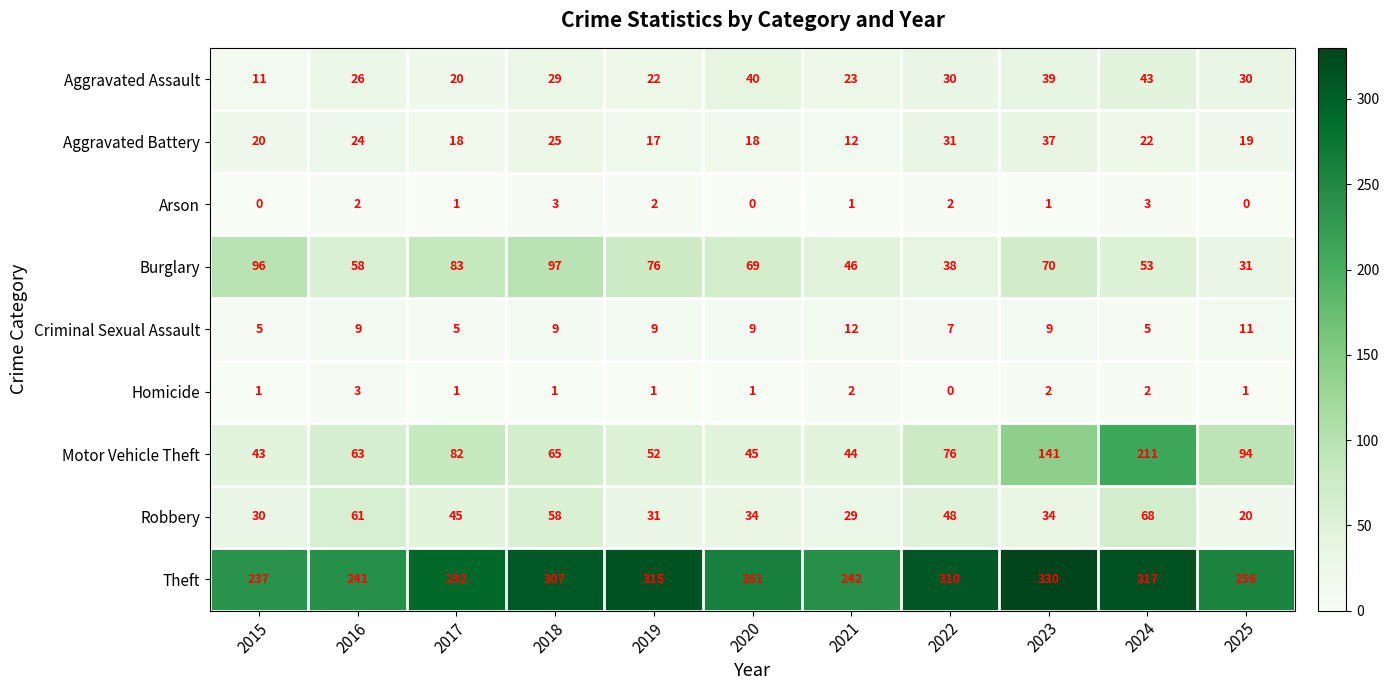

Which series has the widest spread of values?

Motor Vehicle Theft